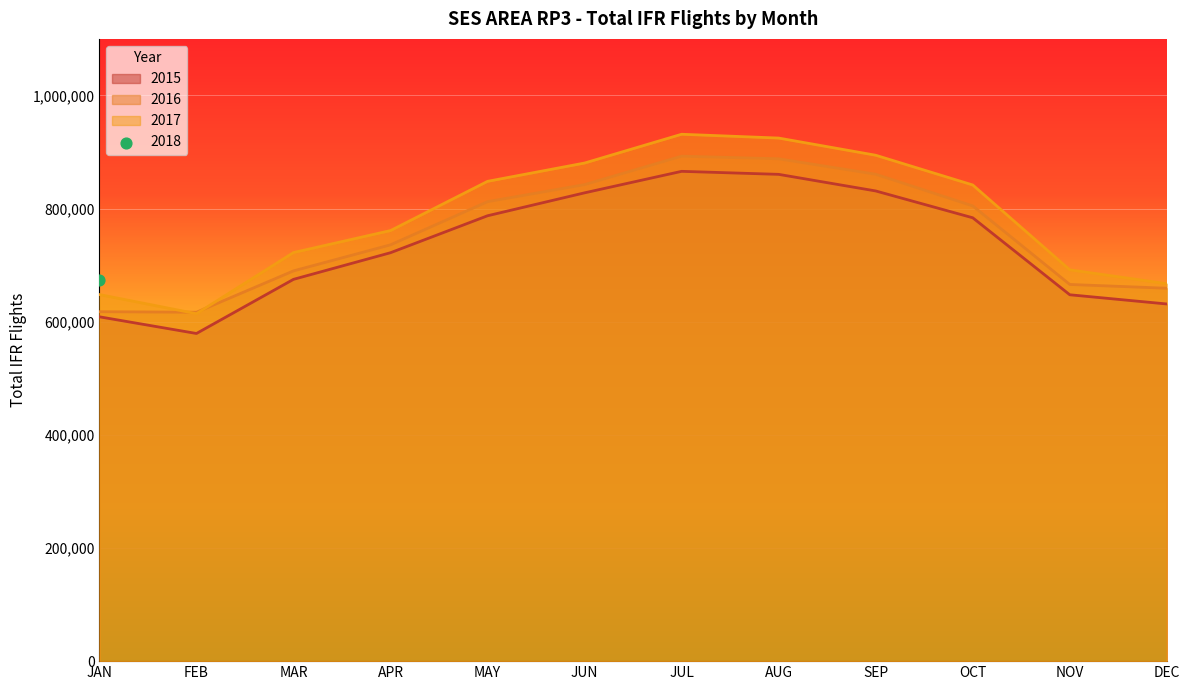

Which series has the largest total across all categories?

2017